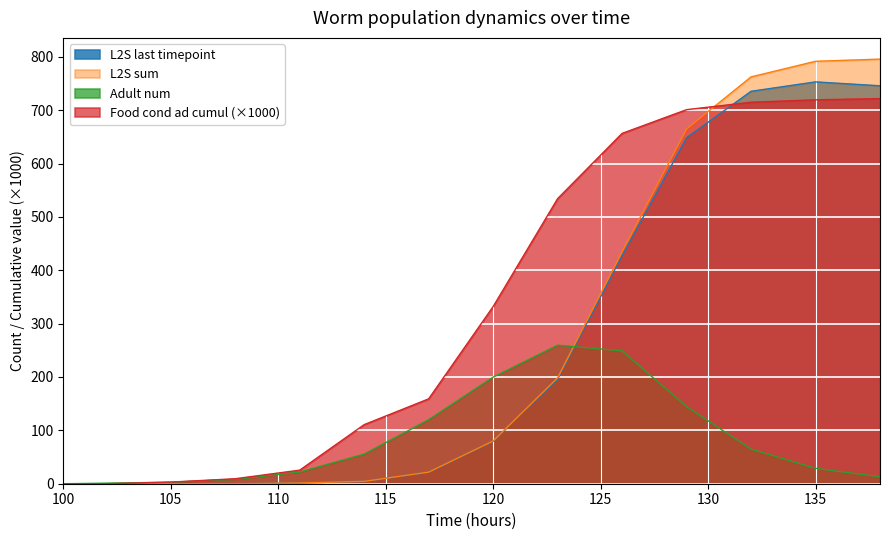

Is it true that L2S sum equals 166.5 at 180?

False